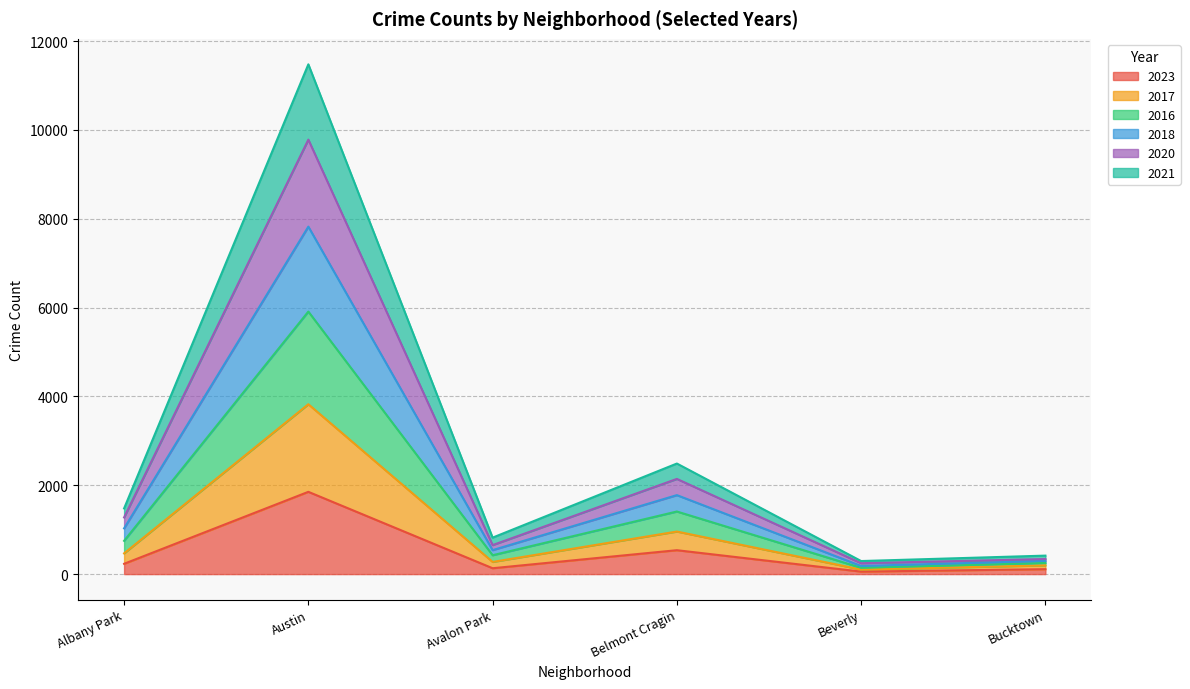

Is the value of 2016 at Beverly greater than the value of 2018 at Belmont Cragin?

No